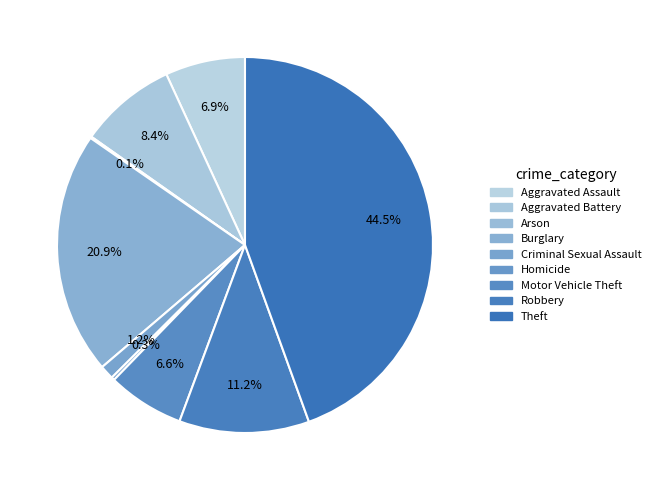

How many segments does this pie chart have?

9